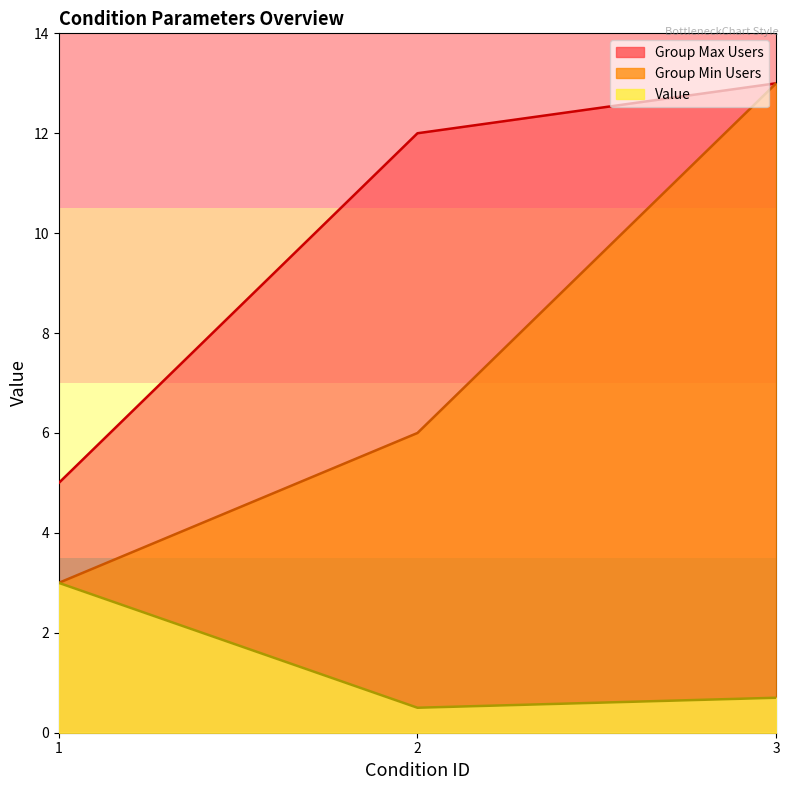

The value of Group Max Users at 3 is 13.0. True or false?

True